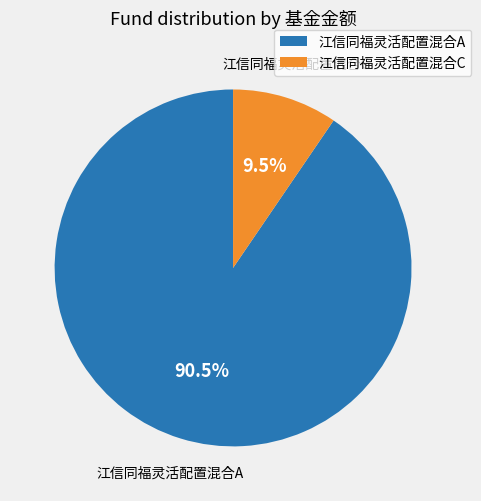

How many segments does this pie chart have?

2